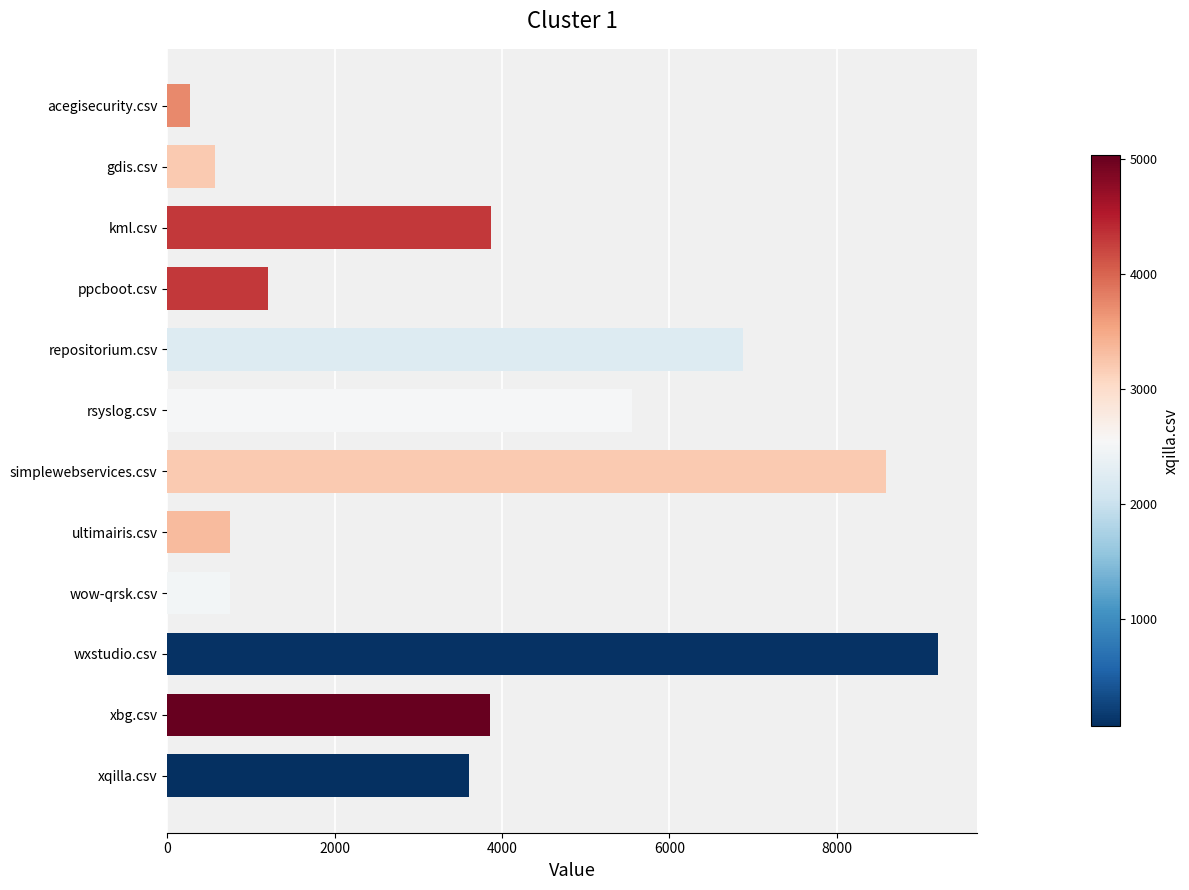

At which category does the chart reach its peak across all series?

wxstudio.csv